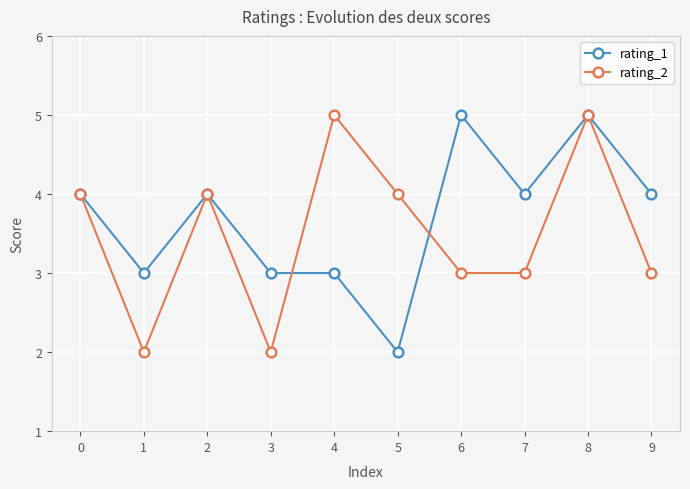

Reading left to right, extract all data points from this chart.

rating_1: 4	3	4	3	3	2	5	4	5	4
rating_2: 4	2	4	2	5	4	3	3	5	3